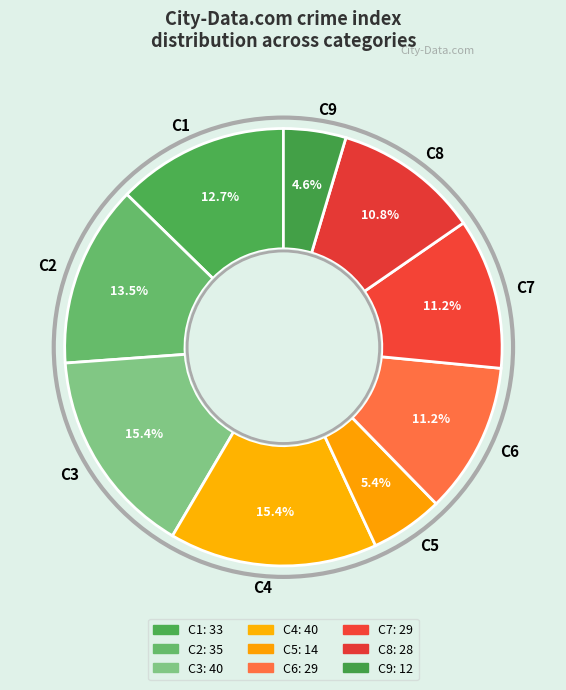

Does C8 represent more than half of the total?

No